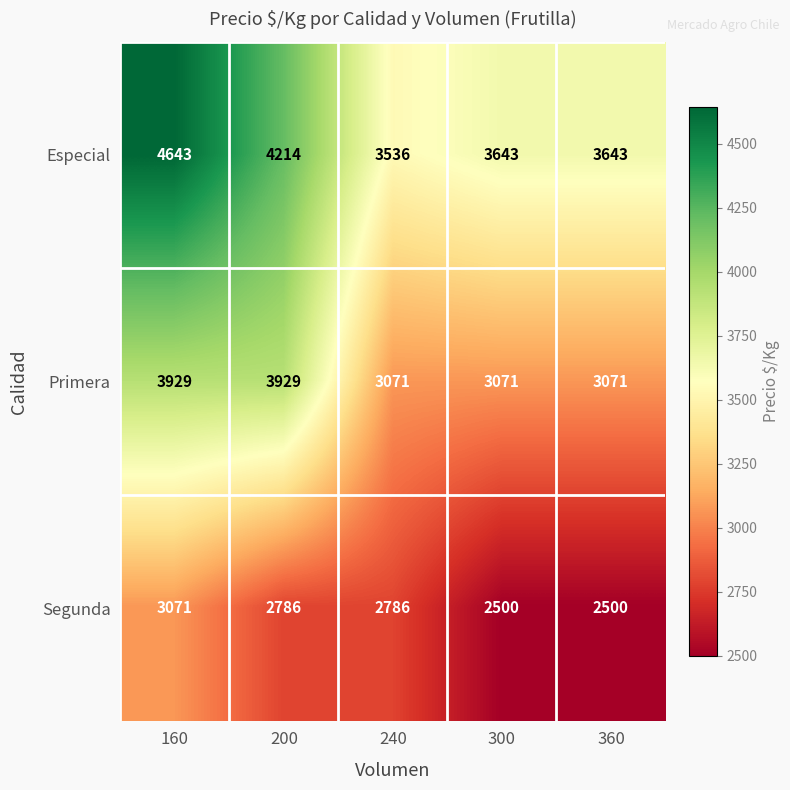

How many values in the Primera series exceed 3071?

2